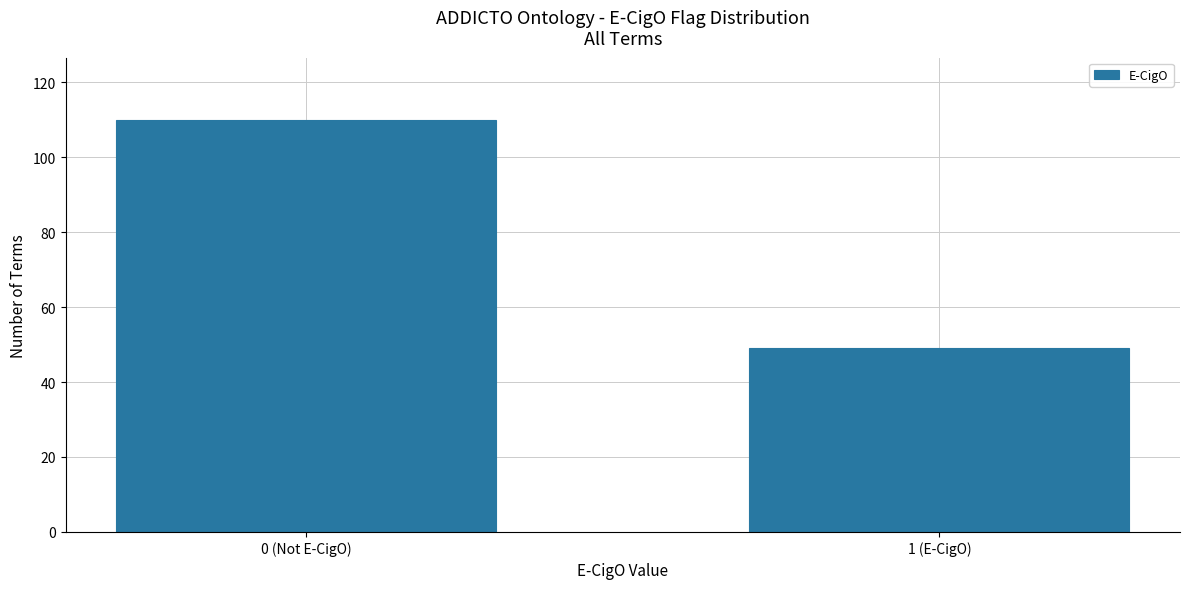

Reading left to right, transcribe all the data shown in this chart.

110	49